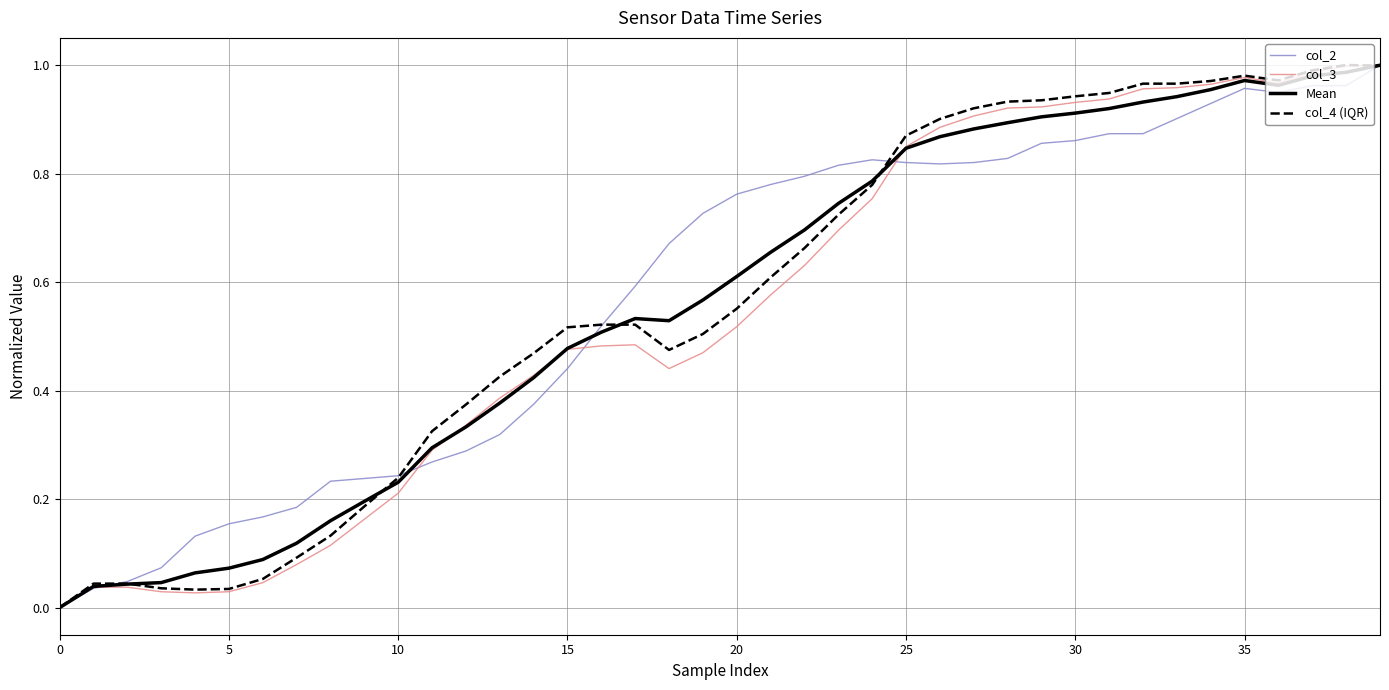

What are all the series names shown in the legend?

col_2, col_3, Mean, col_4 (IQR)